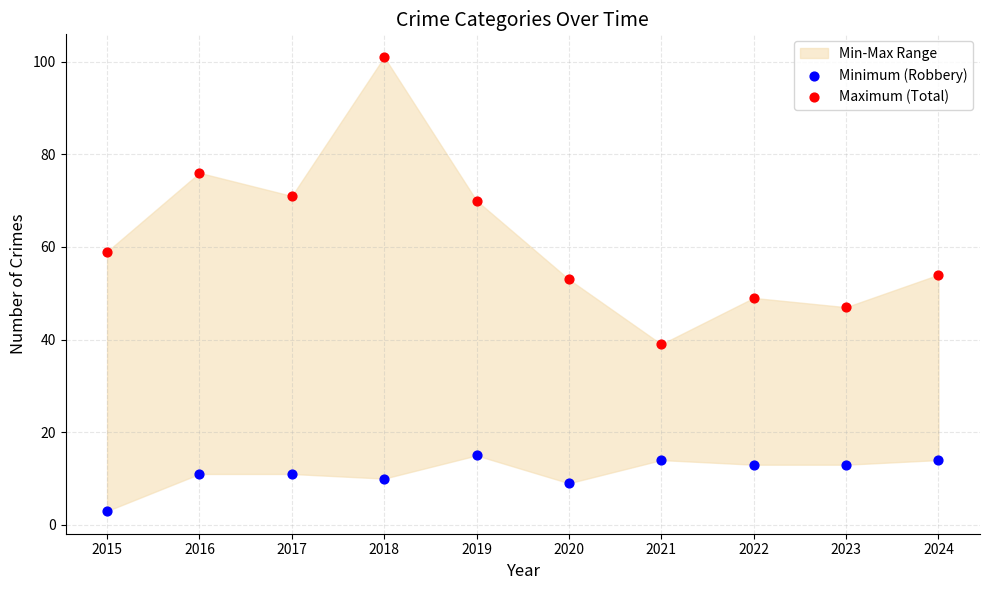

Which series reaches the minimum Y coordinate?

Minimum (Robbery)